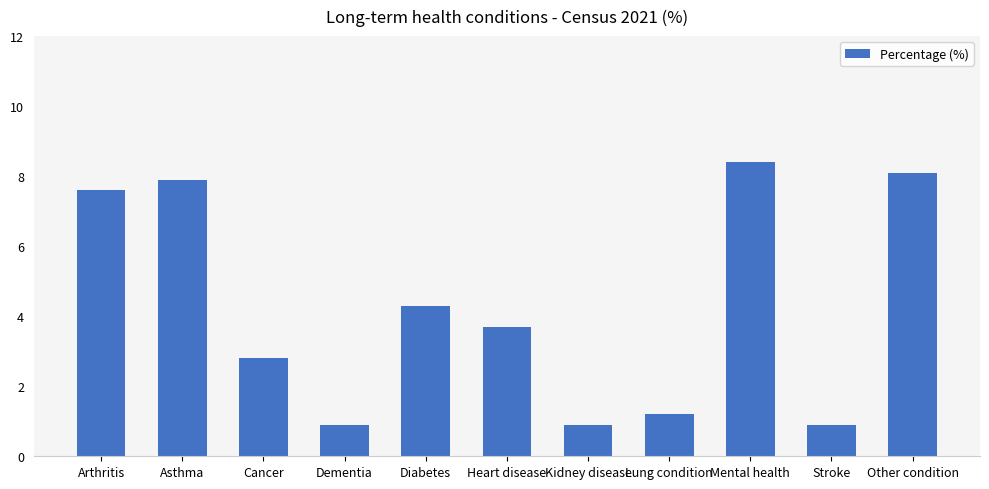

Reading left to right, list all the values displayed in this chart.

Arthritis=7.6	Asthma=7.9	Cancer=2.8	Dementia=0.9	Diabetes=4.3	Heart disease=3.7	Kidney disease=0.9	Lung condition=1.2	Mental health=8.4	Stroke=0.9	Other condition=8.1